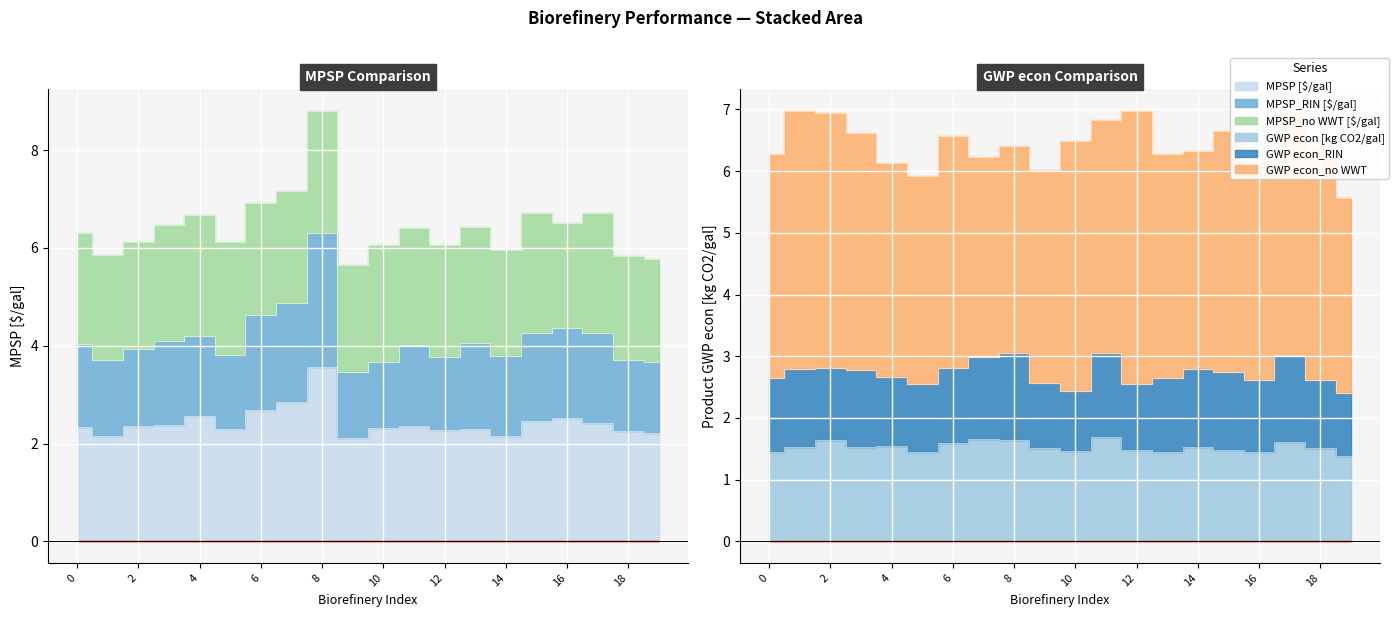

Which category has the lowest value across all series?

19